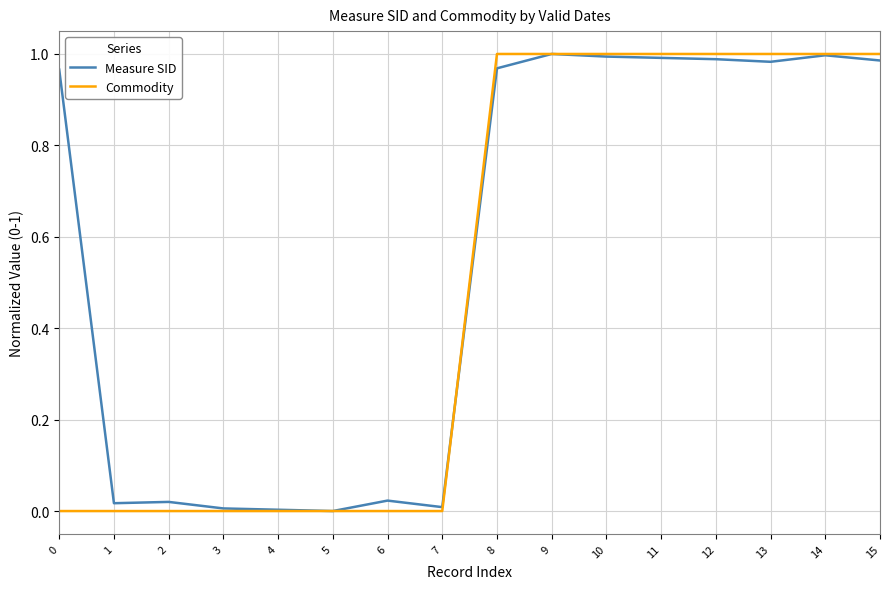

Which series has the largest total across all categories?

Measure SID